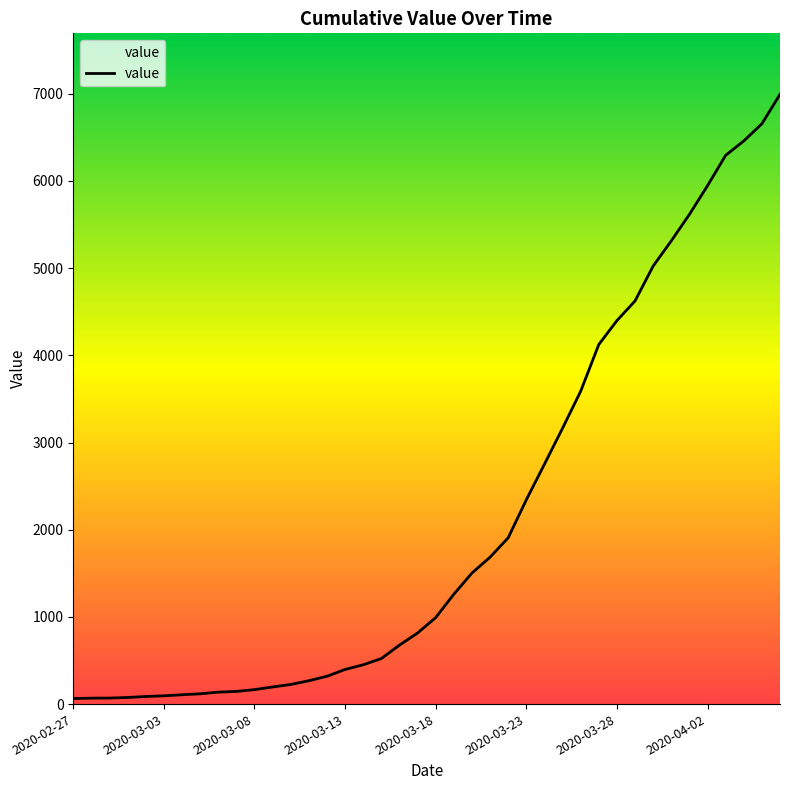

What is the maximum value shown in the chart?

6994